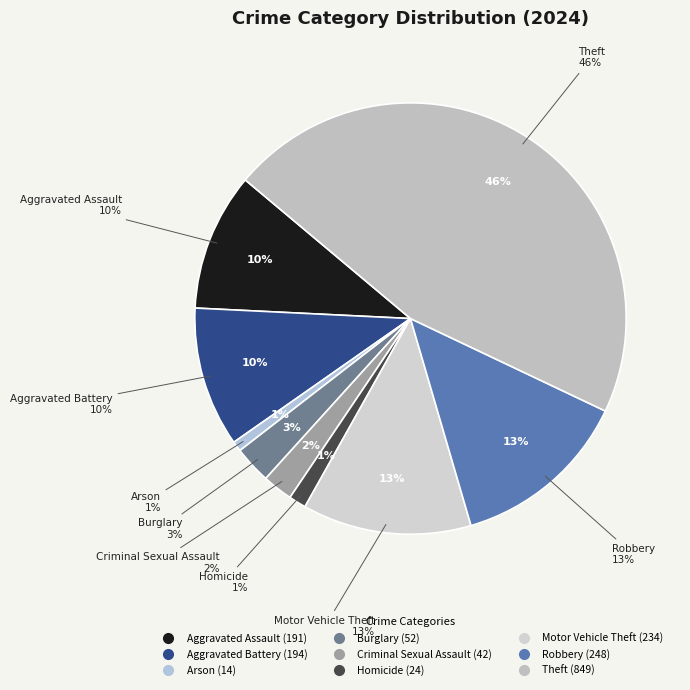

What is the change in value from Aggravated Battery to Theft?

+655